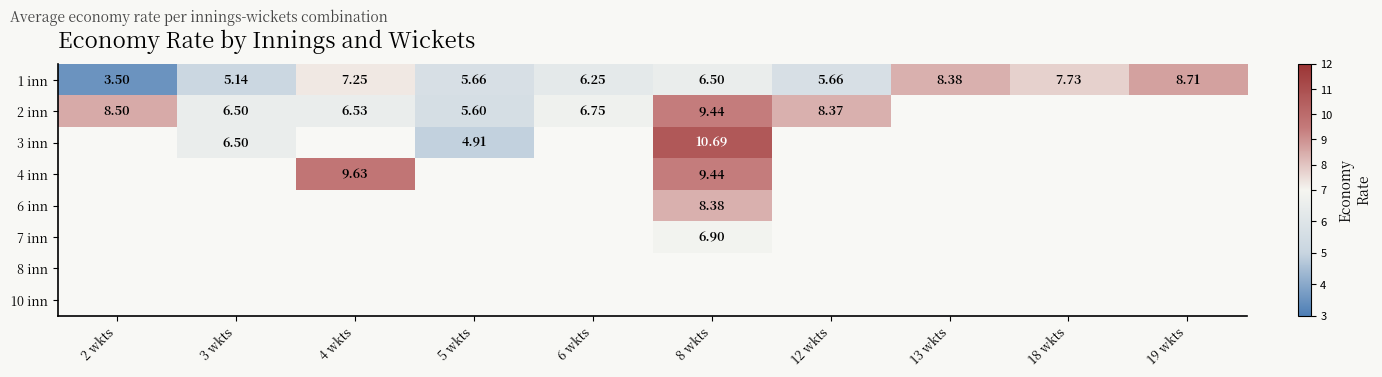

Between 2 wkts and 6 wkts, which series saw the biggest shift?

1 inn